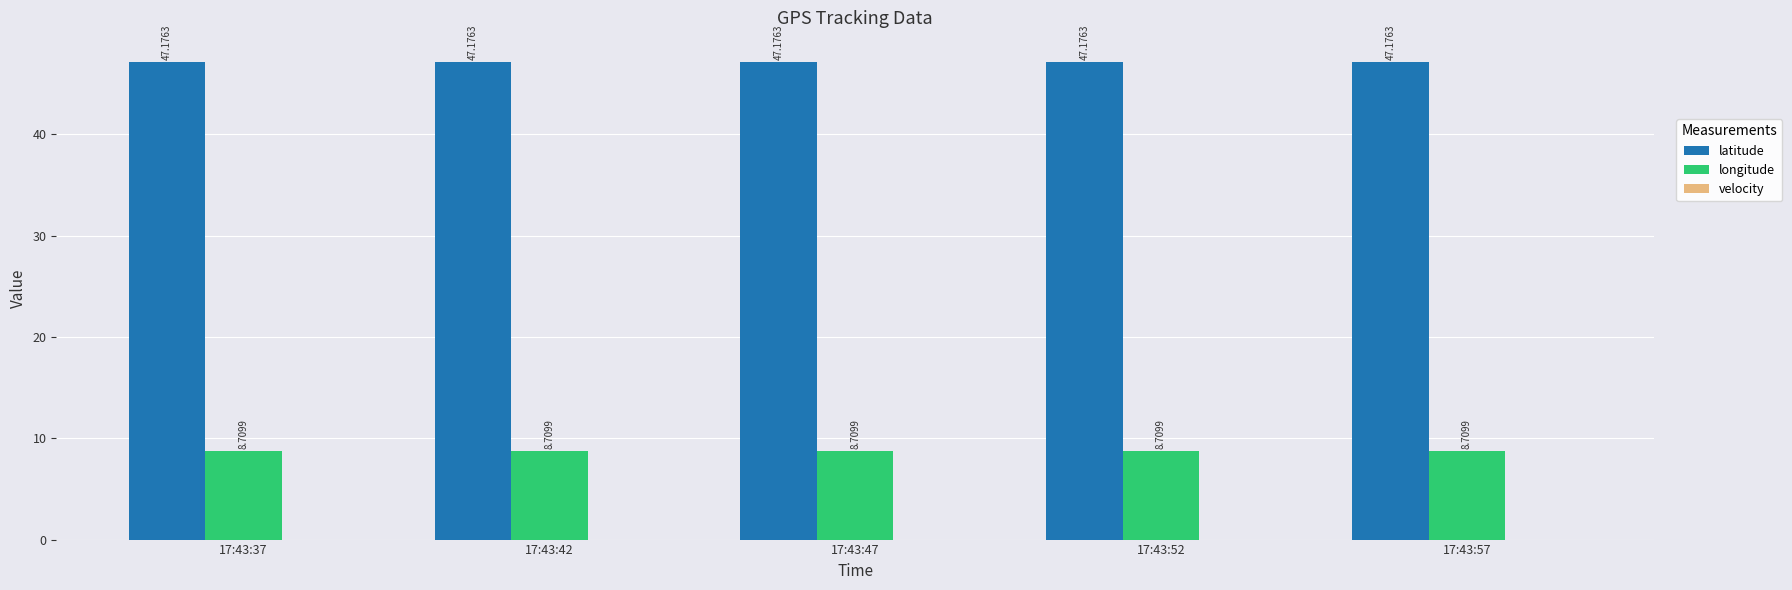

What is the difference between the highest and lowest values at 17:43:47?

38.5